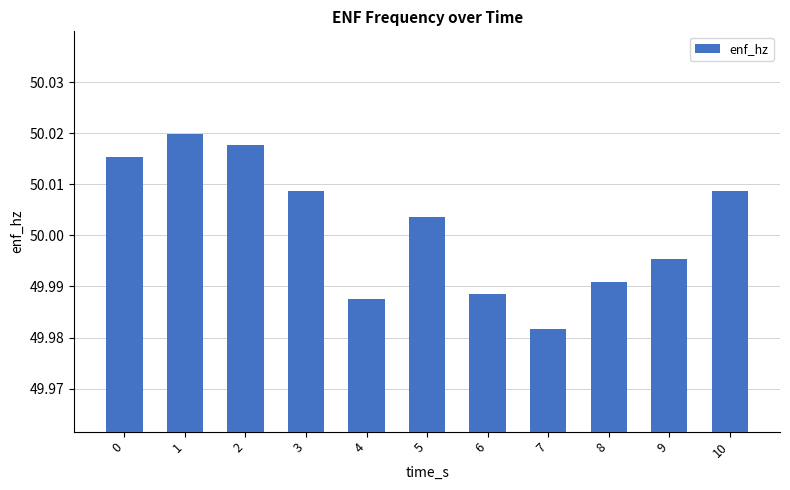

Does the chart contain stacked bars?

No